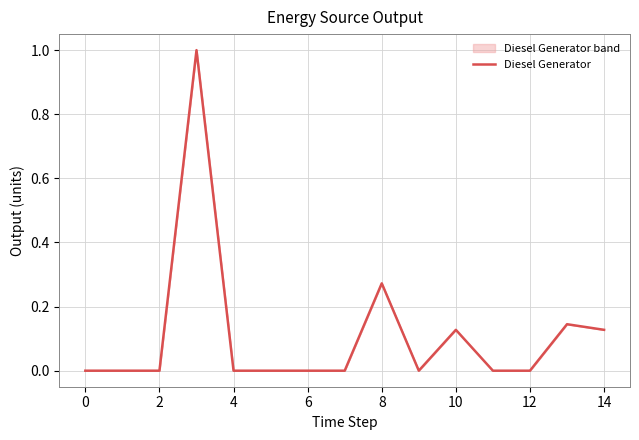

What is the difference between the maximum and minimum values?

1.0